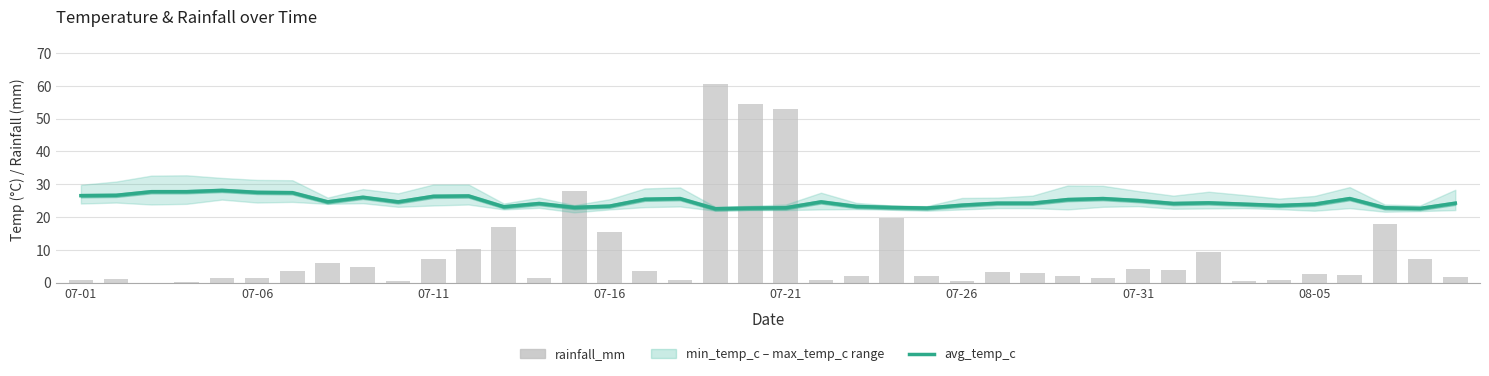

Is it true that avg_temp_c equals 25.6 at 36?

True